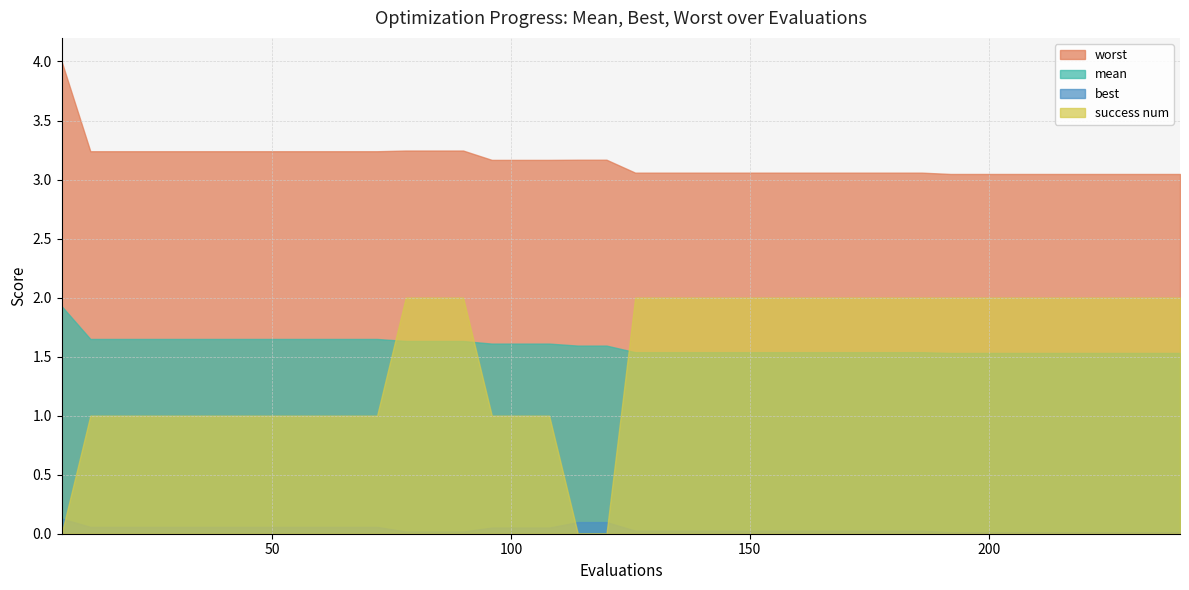

Between 18 and 78, which is larger?

18